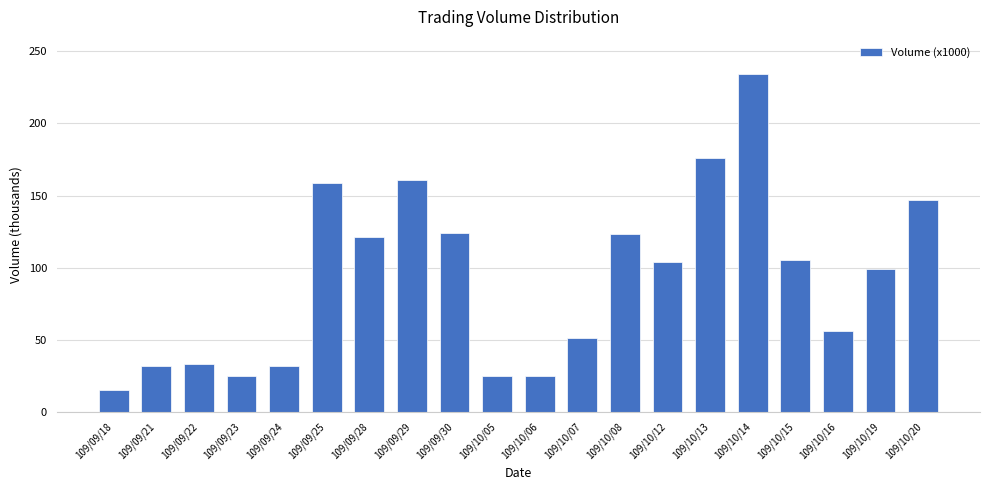

How many series are shown in this chart?

1